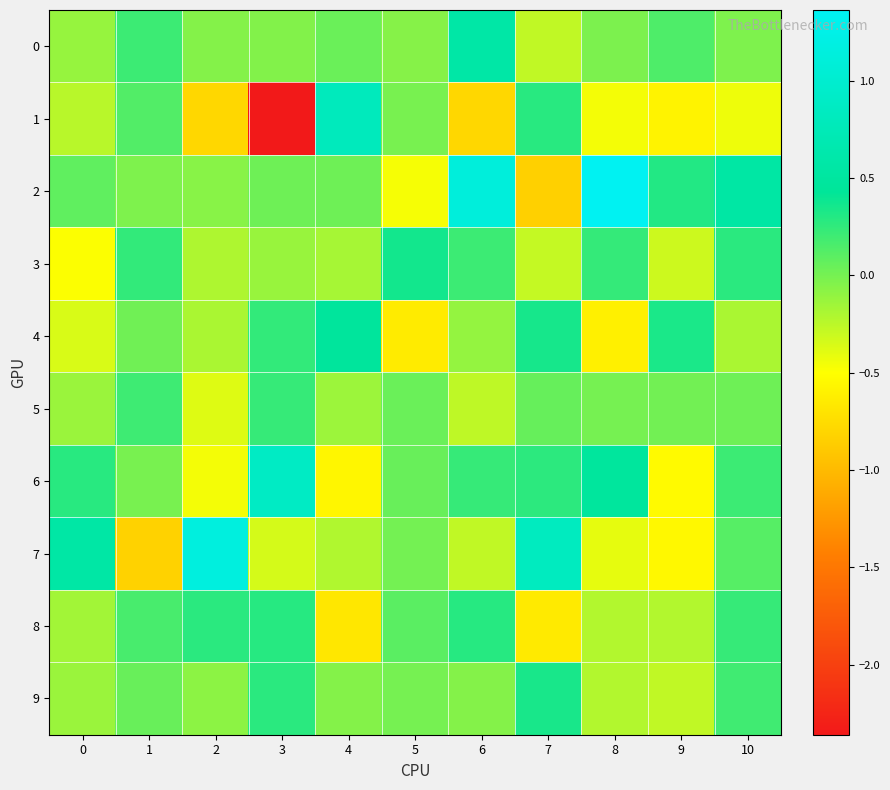

At which category does the chart reach its peak across all series?

8